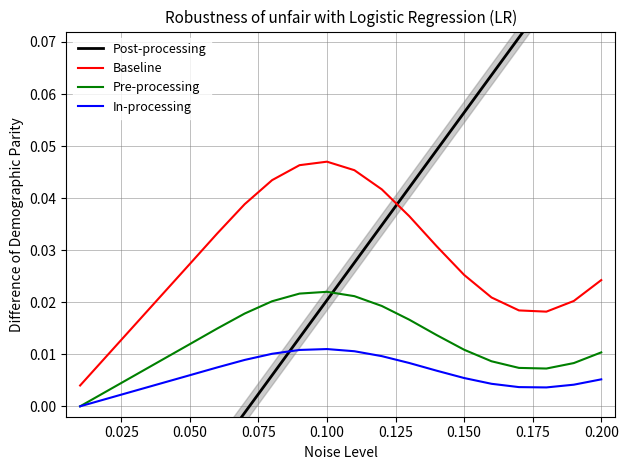

Does the chart have visible grid lines?

Yes